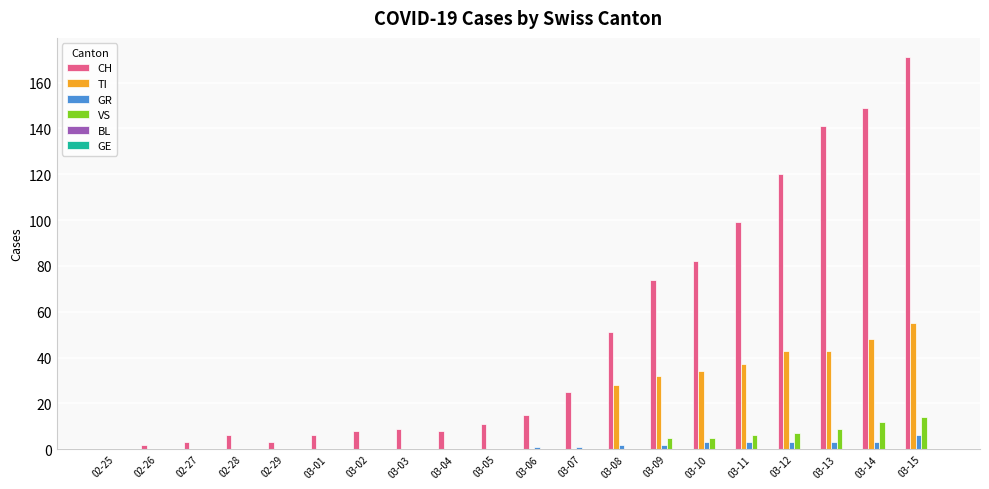

At which category is the sum across all series the highest?

03-15